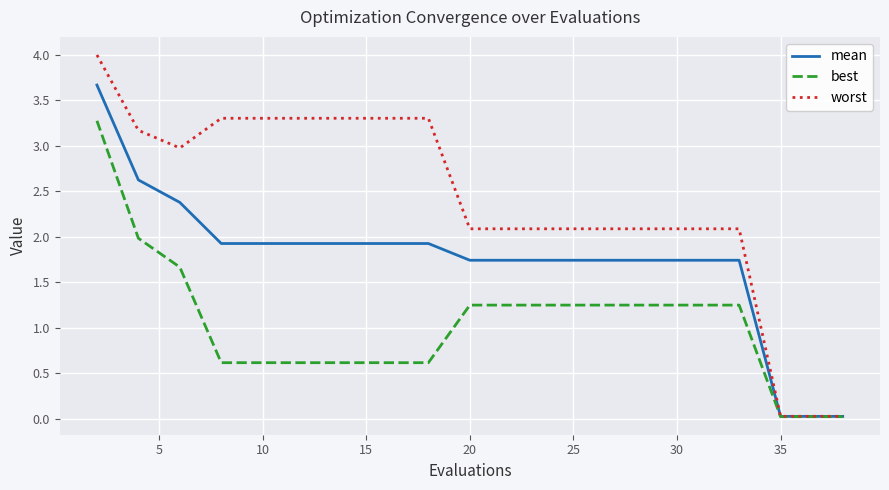

Which series has the largest total across all categories?

worst